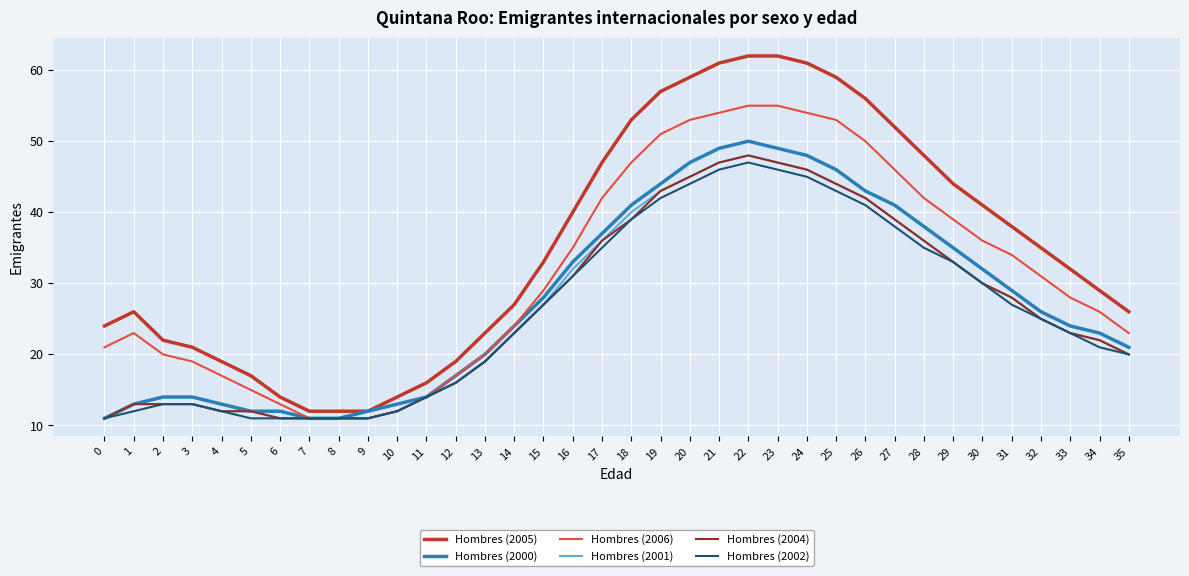

What is the approximate value of Hombres (2004) at 10?

12